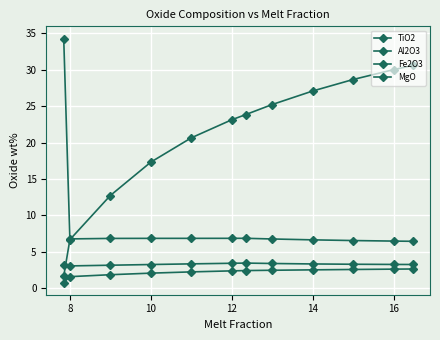

True or false: TiO2 has more than 1 interior local peaks.

False